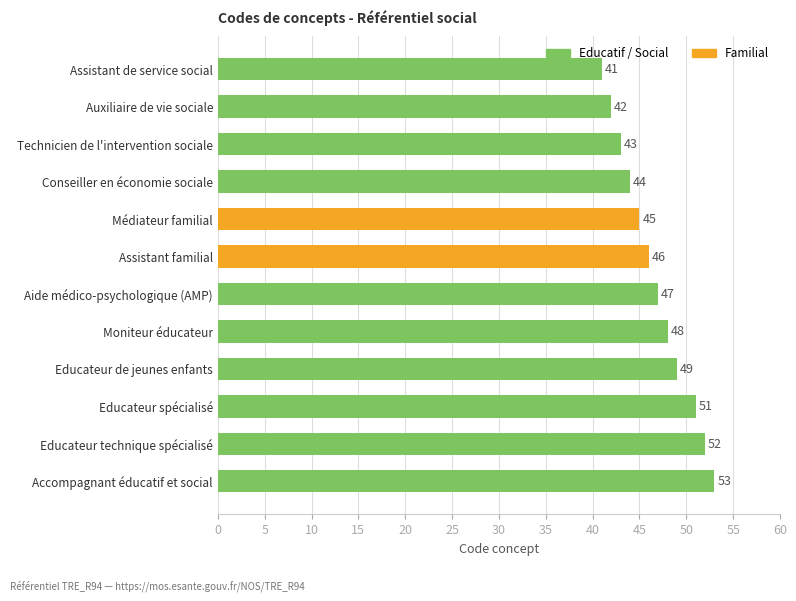

What position from the top is Auxiliaire de vie sociale?

2